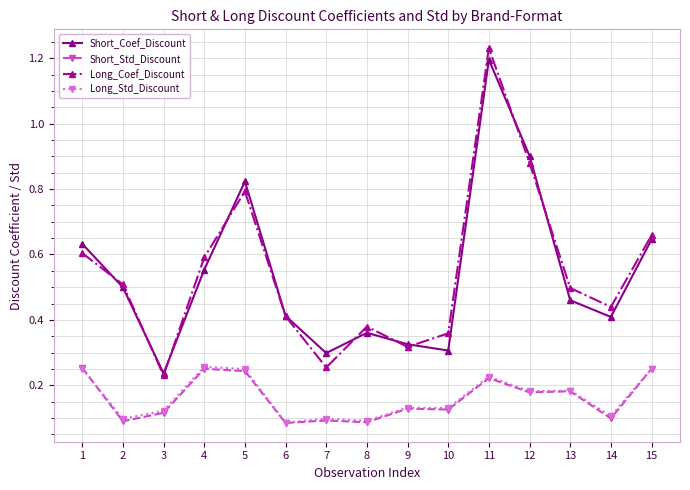

Which series has the widest spread of values?

Long_Coef_Discount